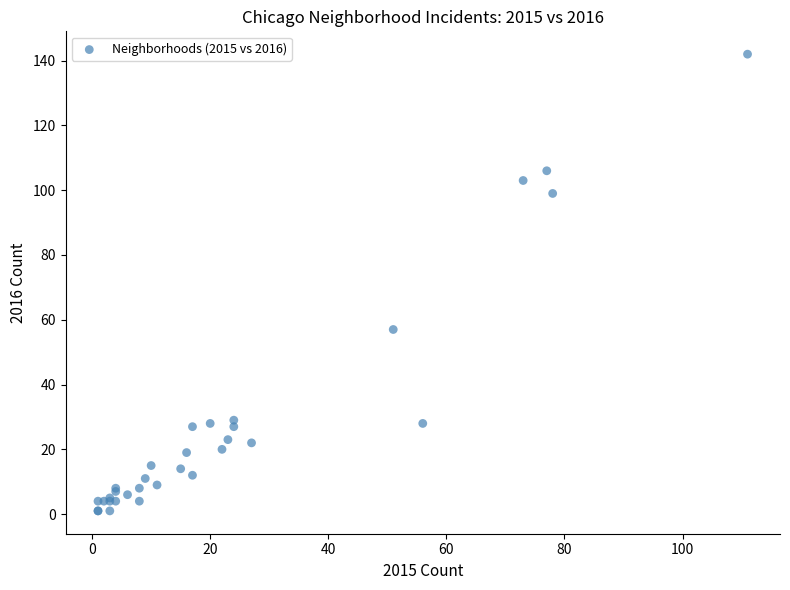

What Y value in the scatter plot is closest to 71?

57